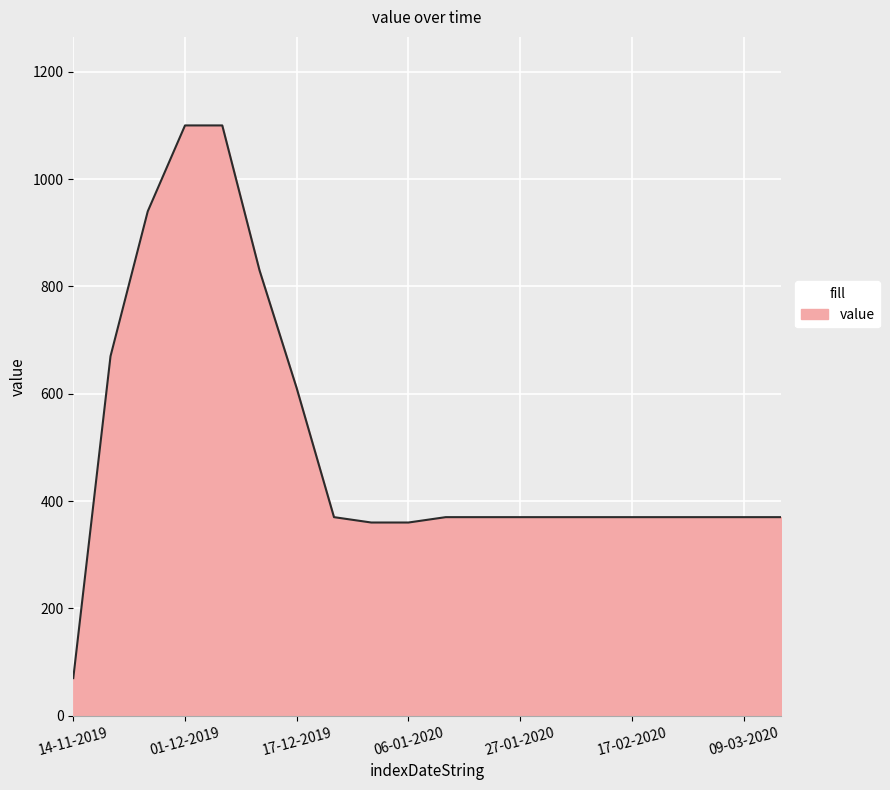

How many values are below 370?

3